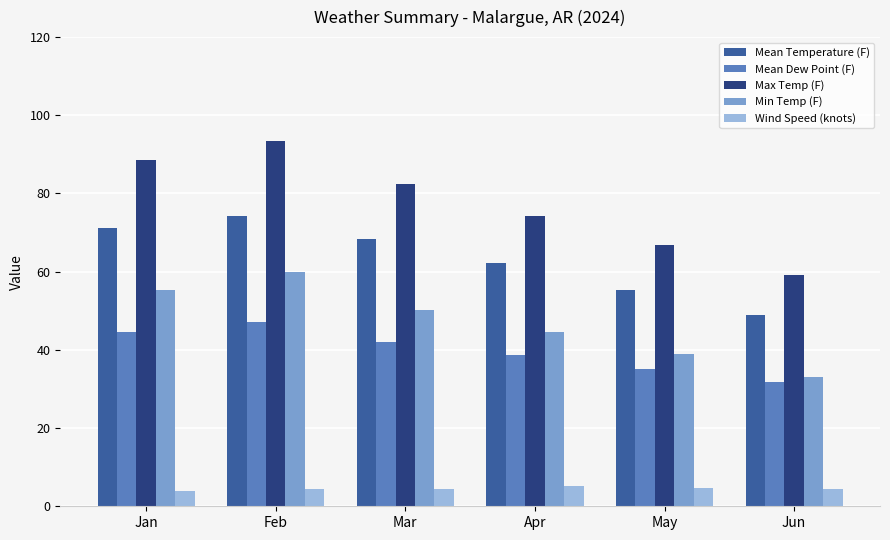

At which label is Mean Dew Point (F) closest to 39?

Apr